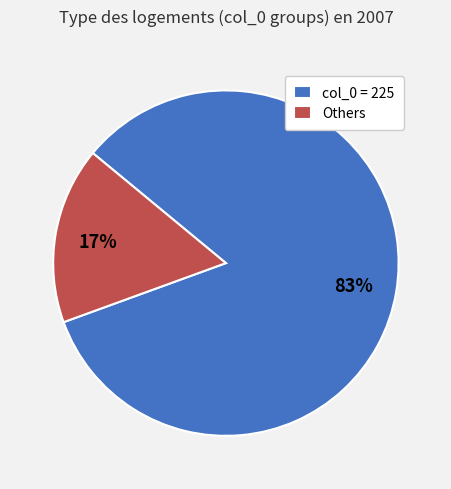

Which slice represents more than half of the pie?

col_0 = 225